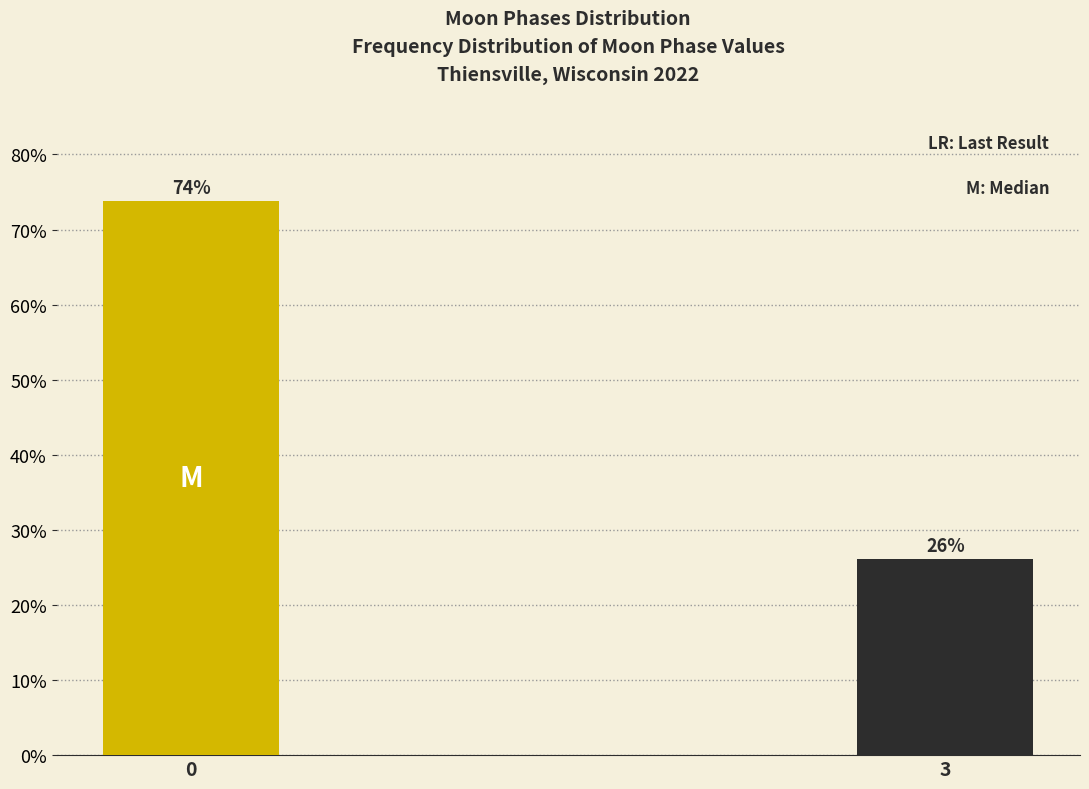

What is the sum of all values?

100.0